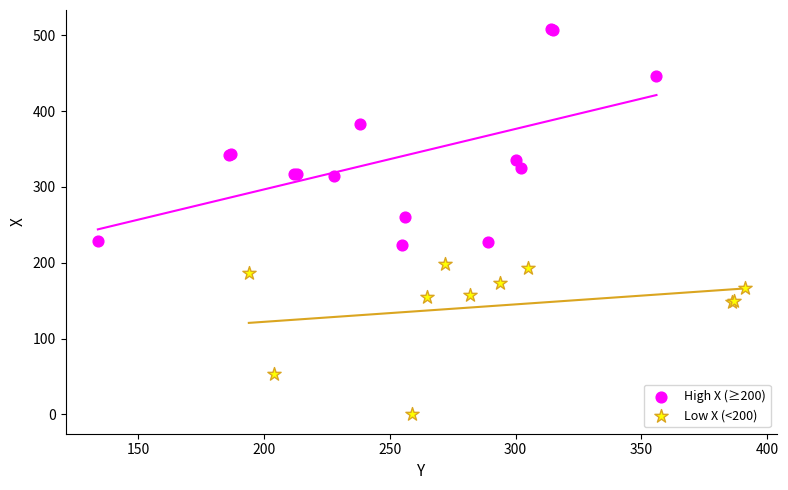

Which series has the widest spread of Y values?

High X (≥200)